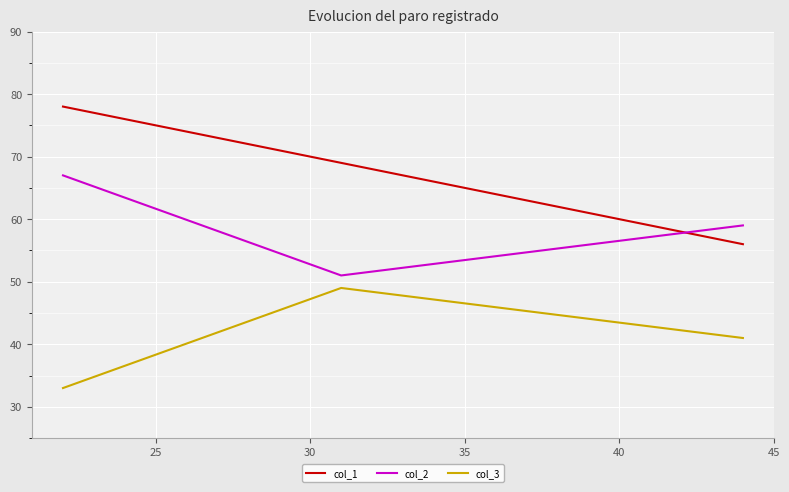

Rank the series by their average value, from lowest to highest.

col_3, col_2, col_1